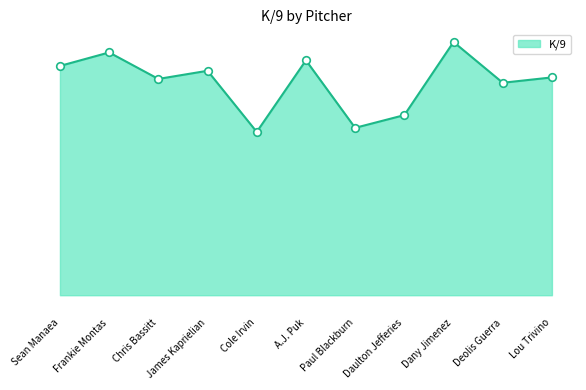

What is the change in value from Frankie Montas to Dany Jimenez?

+0.4